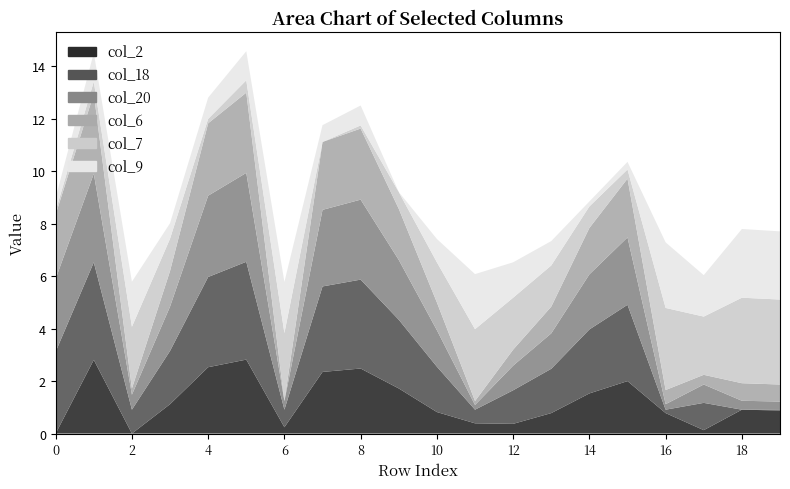

How many data points in col_7 are less than 1?

9